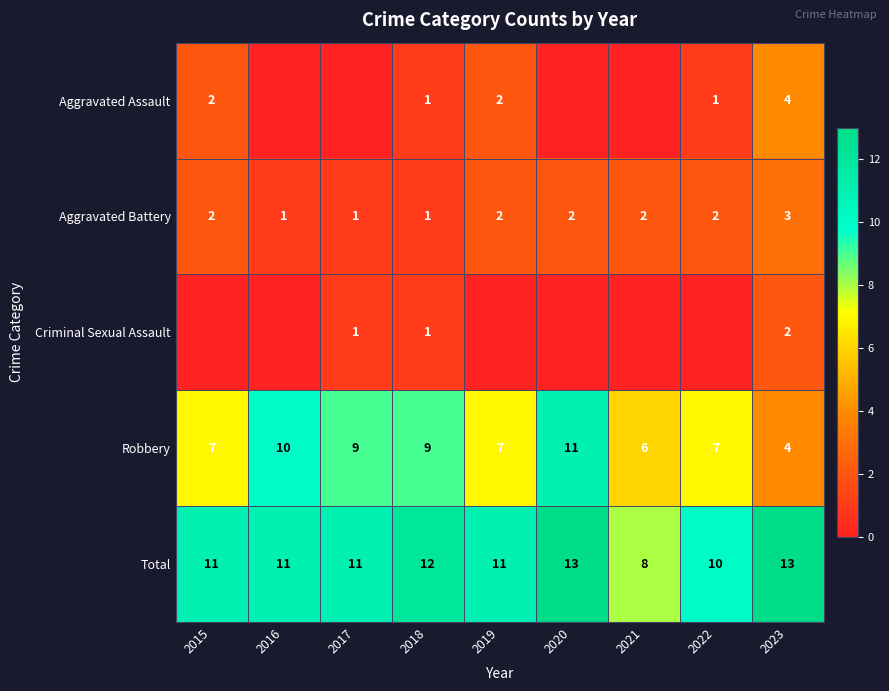

At which category does the chart reach its minimum across all series?

2016